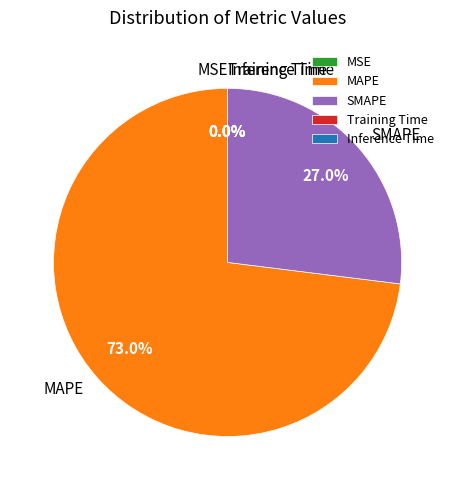

To the nearest percent, what is the average slice percentage?

20%